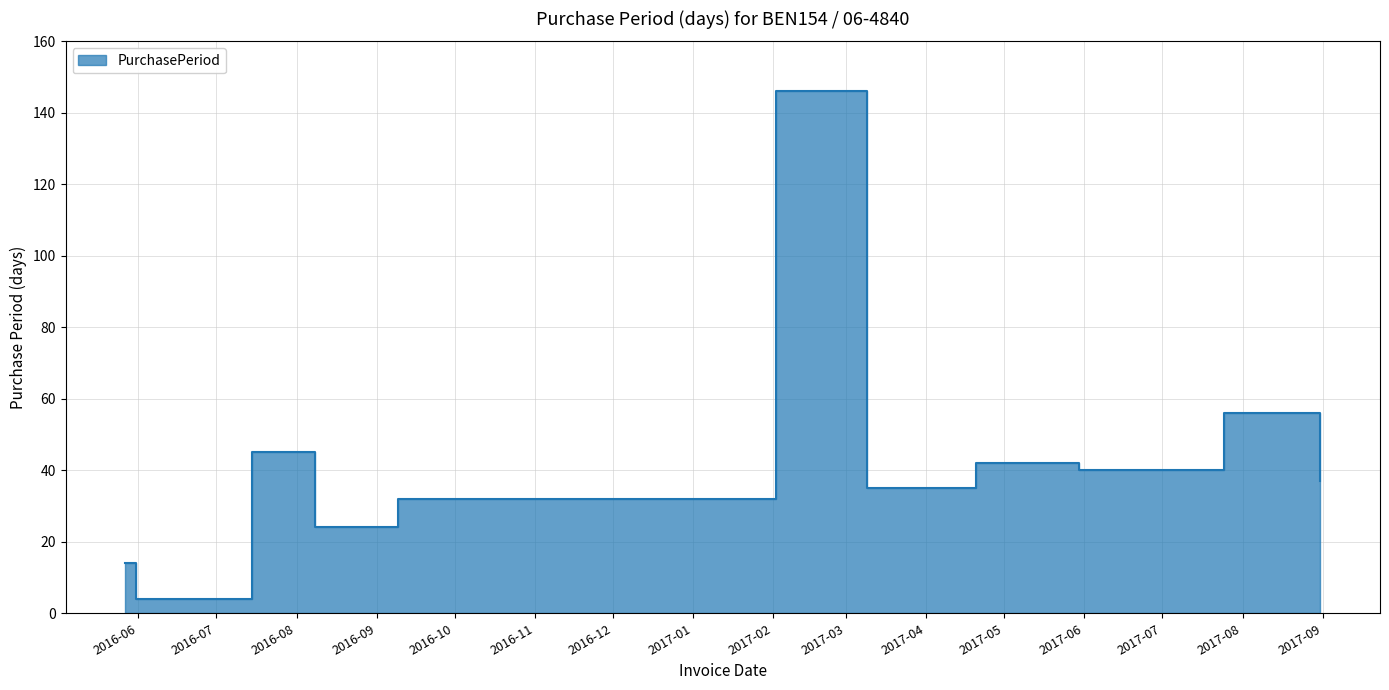

What position from the right is 2016-05-27?

11